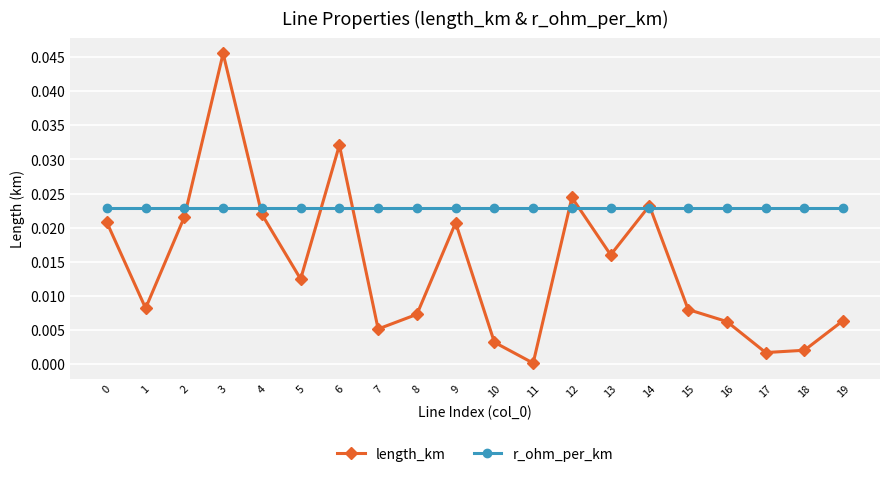

In length_km, how many points are lower than both neighbors (excluding endpoints)?

6